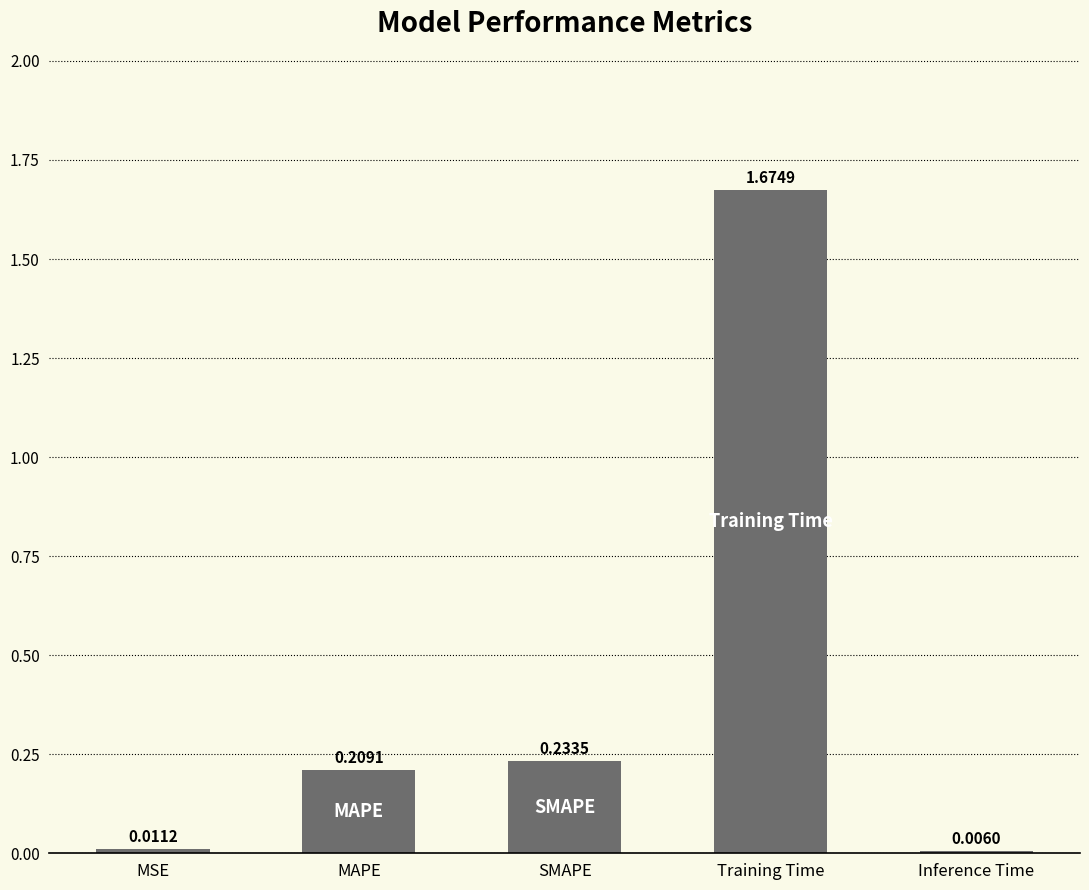

What is the average value?

0.4